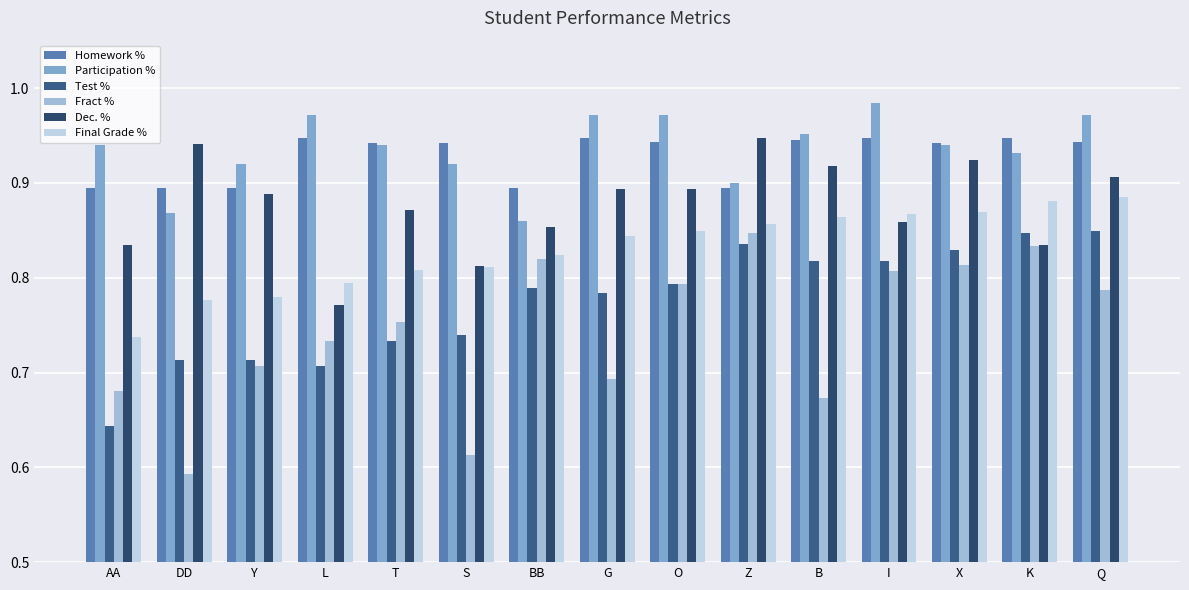

List the series in order of their peak value, lowest first.

Fract %, Test %, Final Grade %, Homework %, Dec. %, Participation %